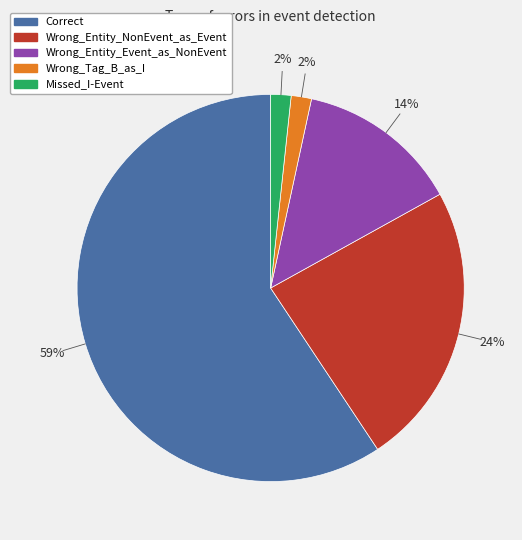

To the nearest percent, what portion does Wrong_Entity_NonEvent_as_Event represent?

24%